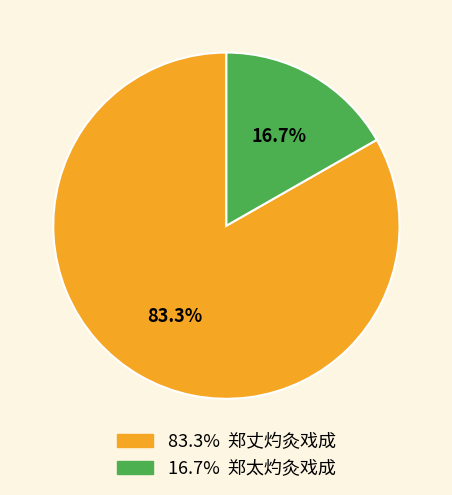

Does any single category account for the majority?

Yes